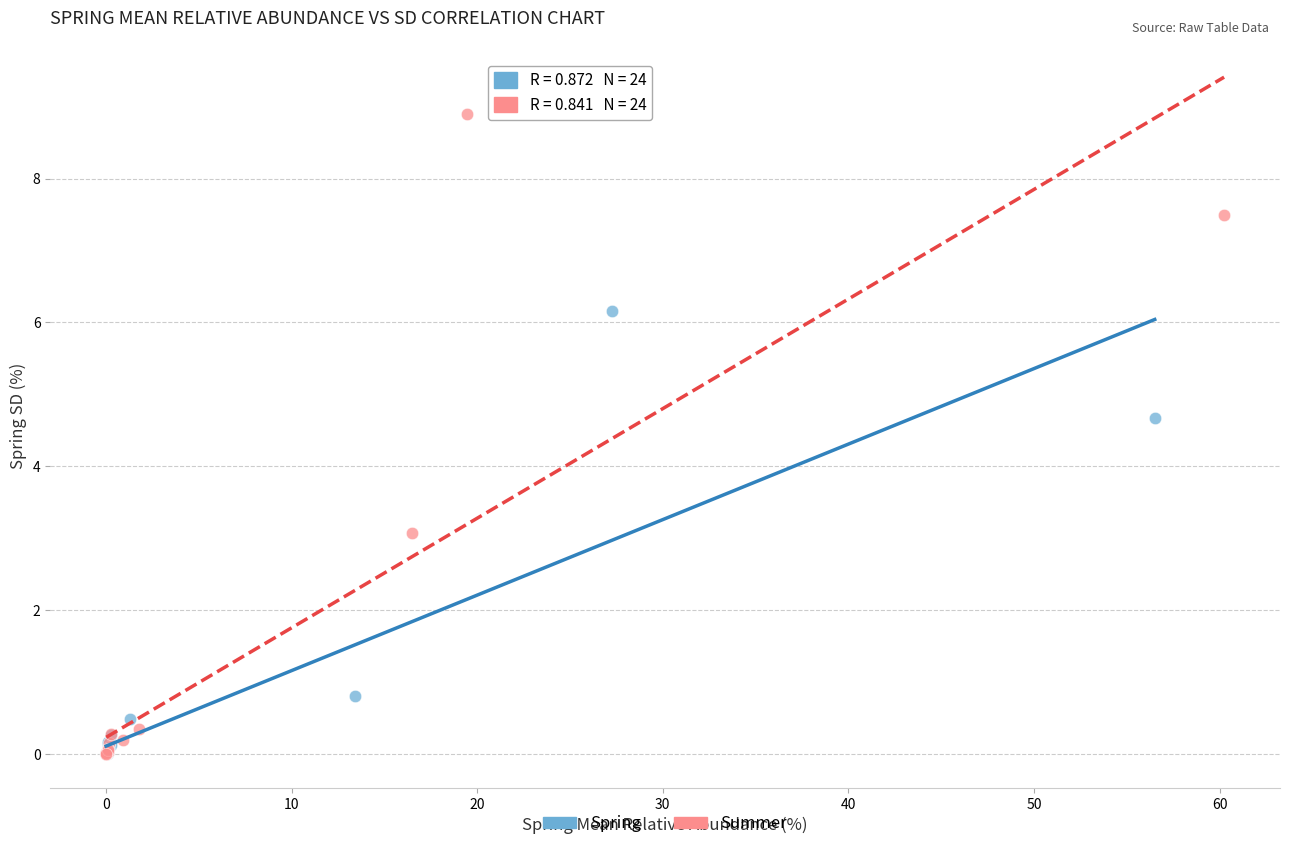

Which series has the largest Y range (max minus min)?

Summer